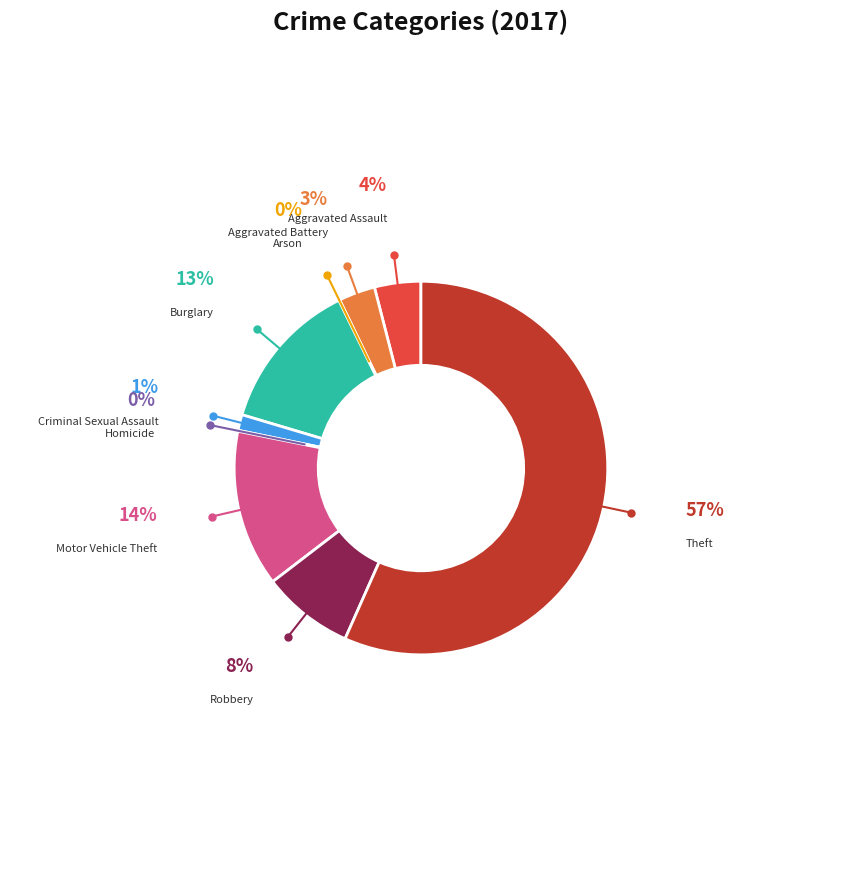

Is there any slice that represents more than half of the pie?

Yes